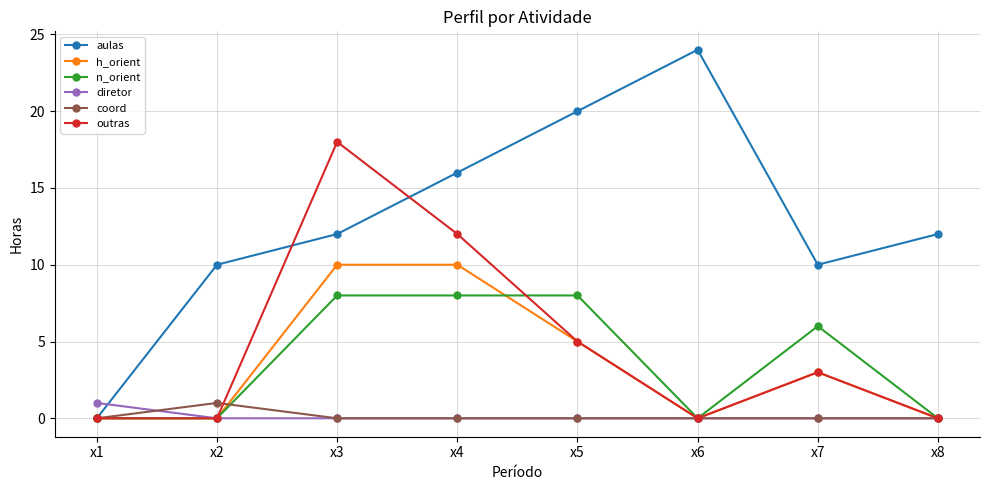

At which label does h_orient first exceed 3?

x3